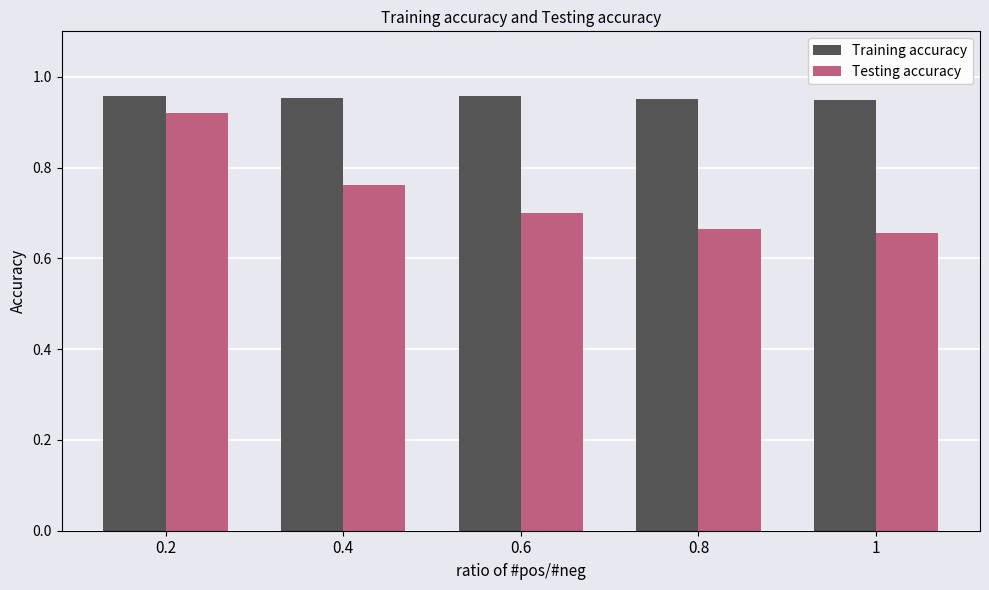

What is the label of the 3rd bar from the right?

0.6